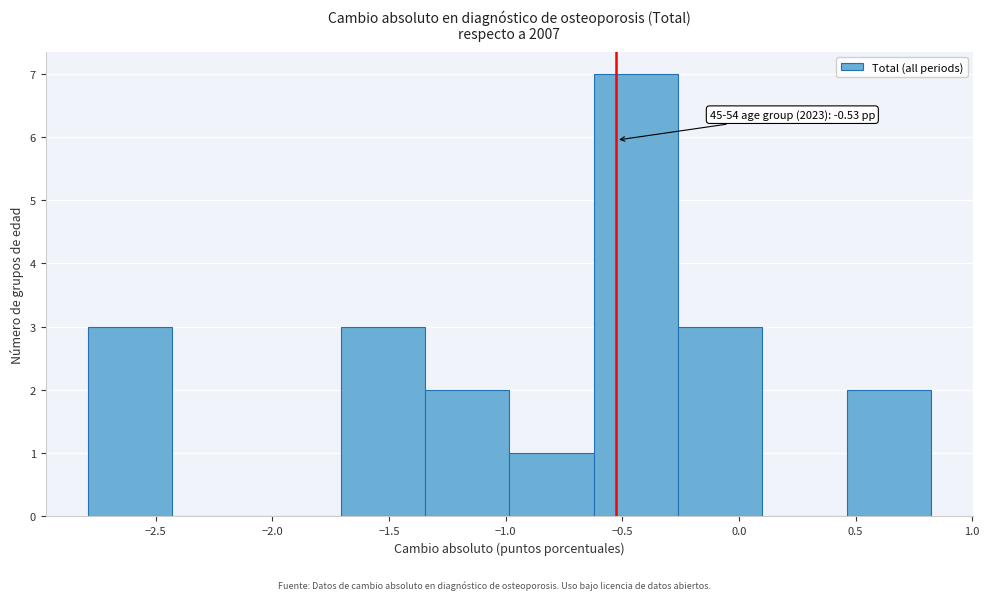

Which range on the x-axis has the tallest bar?

-0.60 to -0.25